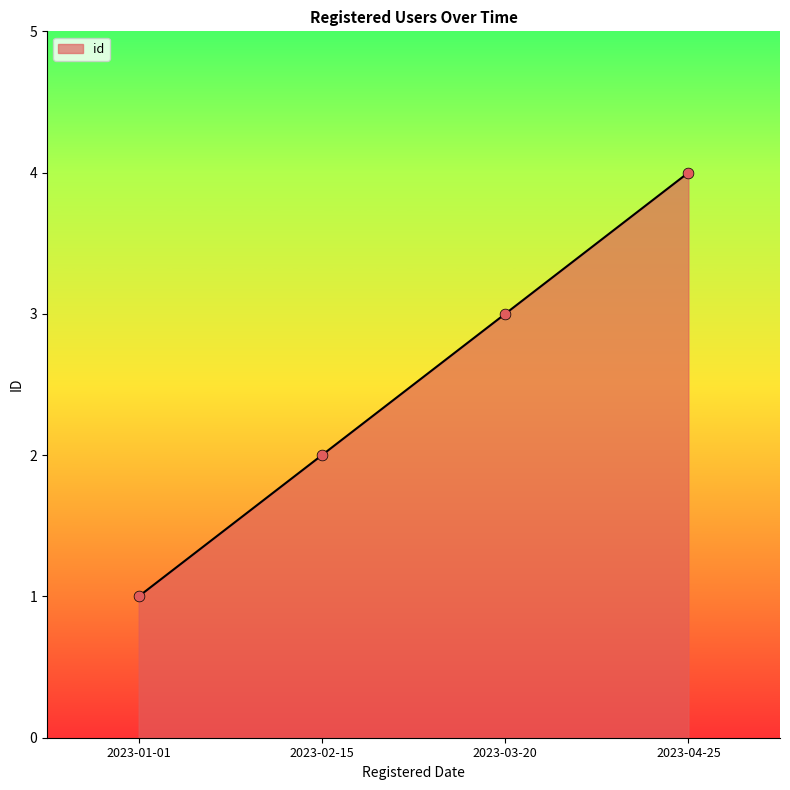

Approximately how many times larger is the value at 2023-02-15 compared to 2023-01-01?

2.0